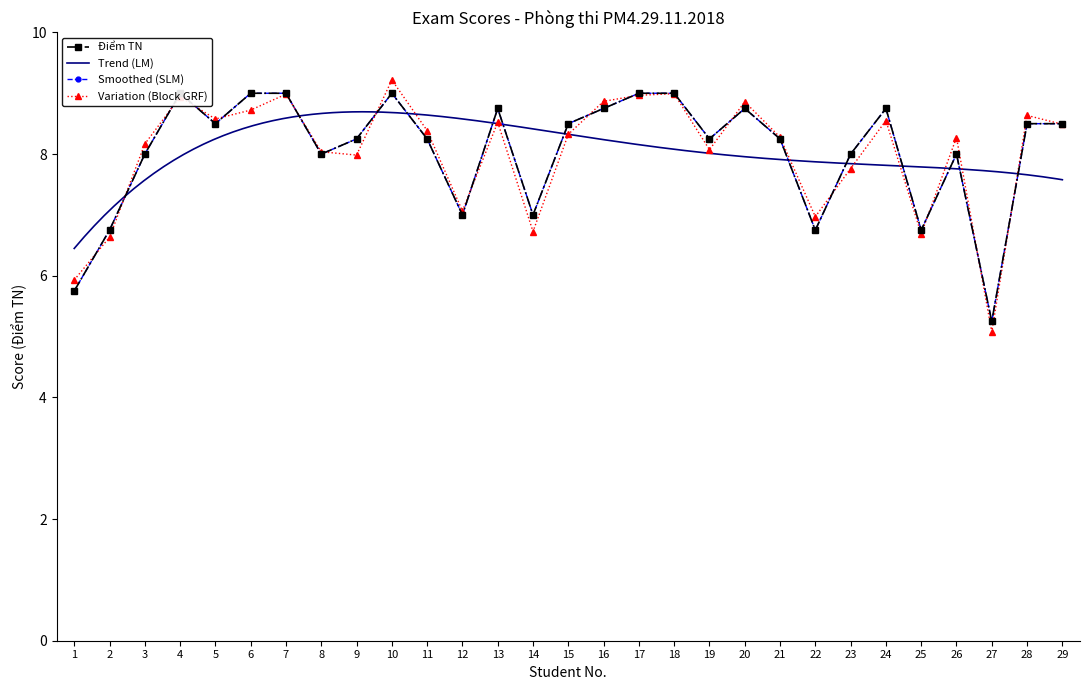

Approximately how many times larger is the value at 28 compared to 6?

0.9